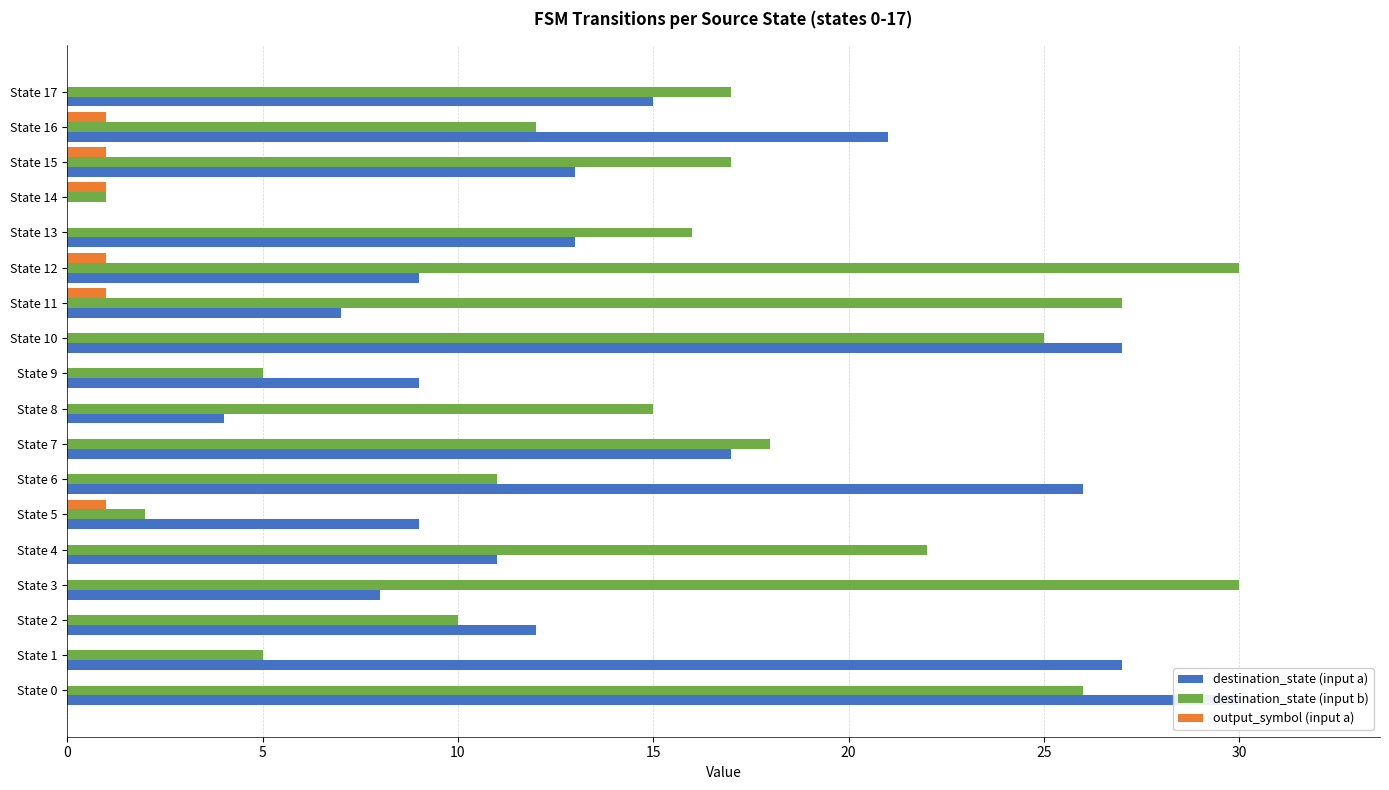

True or false: destination_state (input b) has a value of 17 at State 15.

True